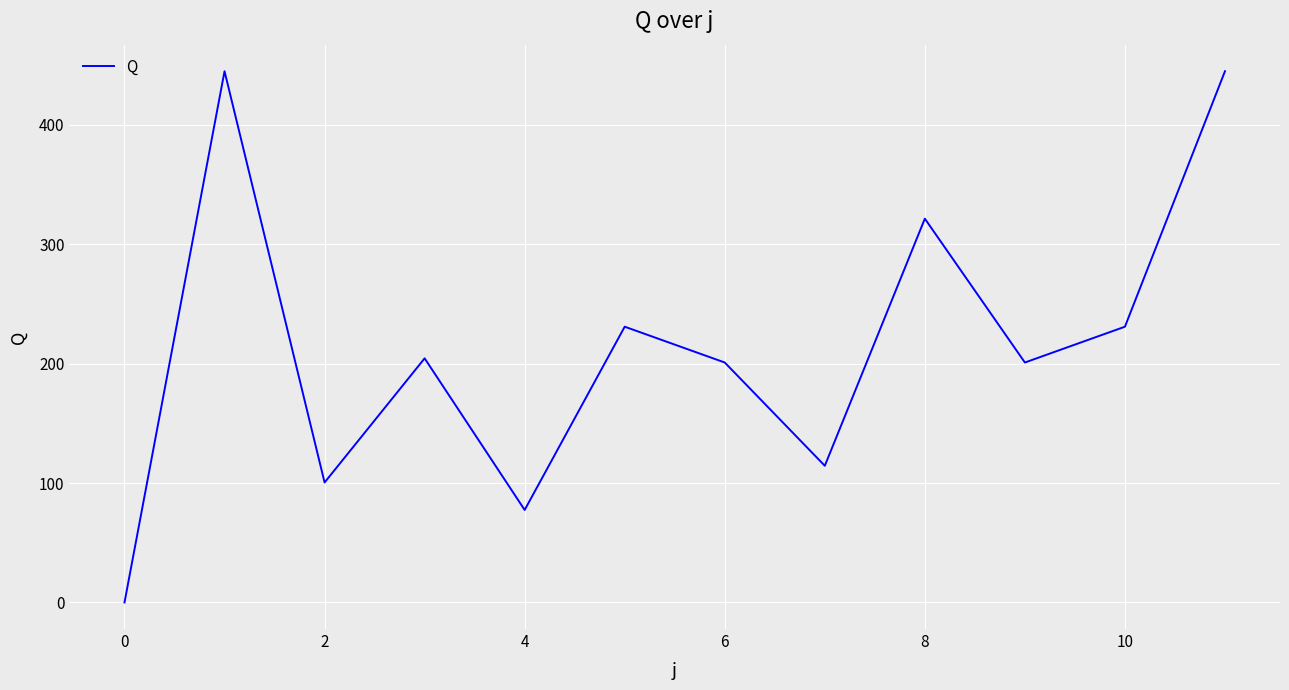

What is the greatest value displayed?

445.0